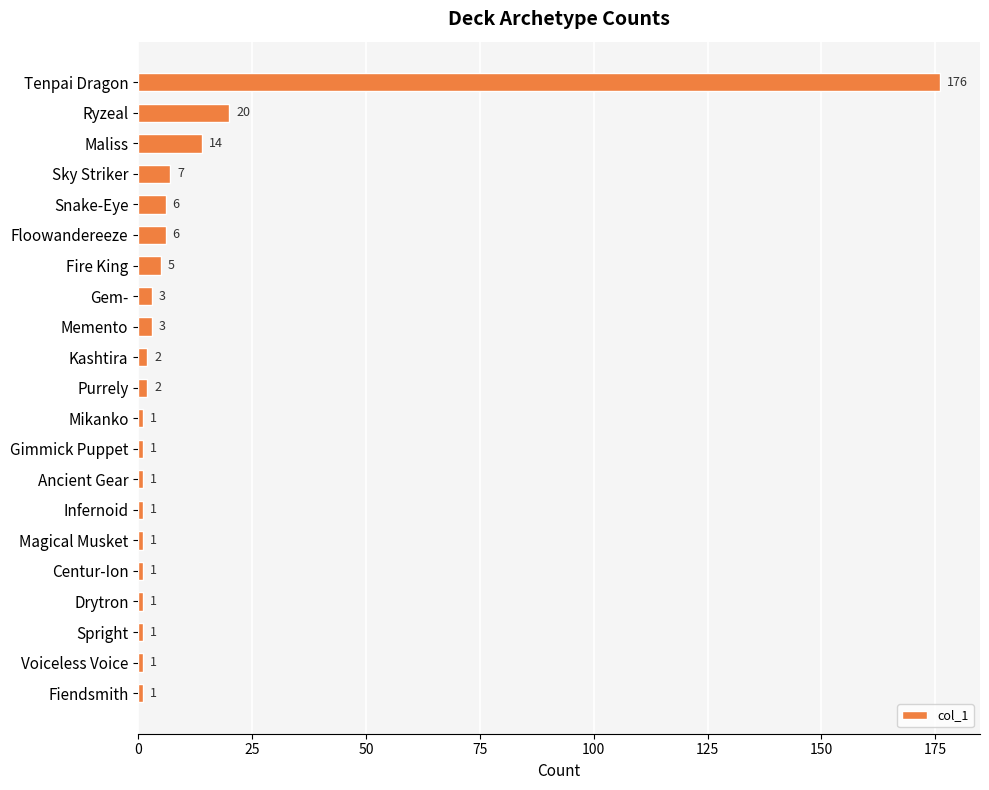

What is the greatest value displayed?

176